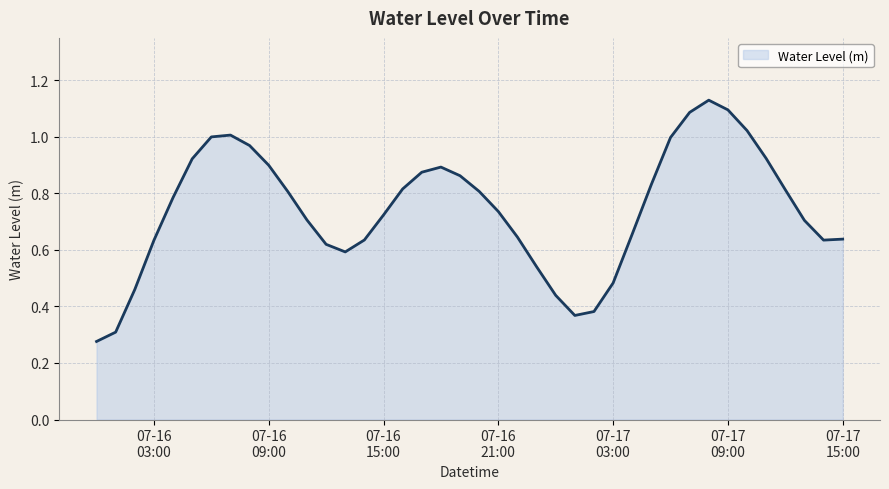

What is the minimum value shown in the chart?

0.3